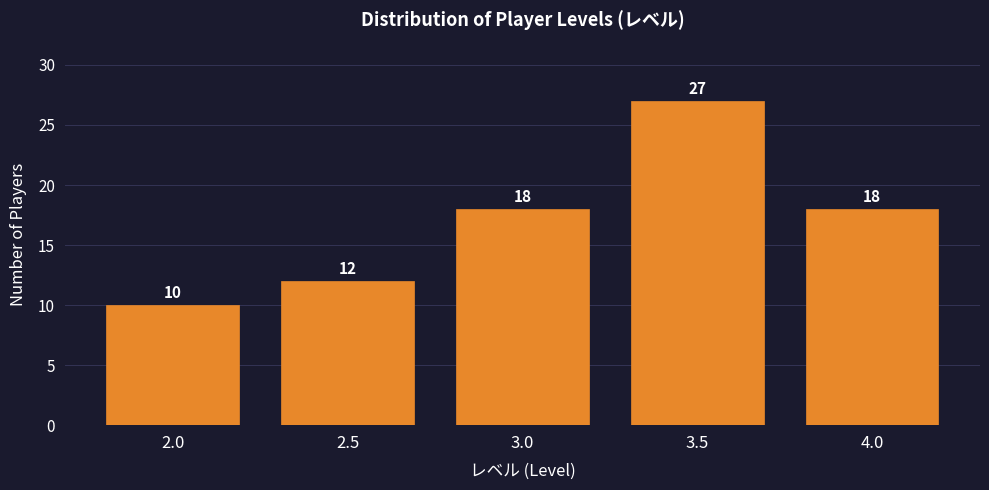

Over which range of the x-axis is the bar tallest?

3.25 to 3.75